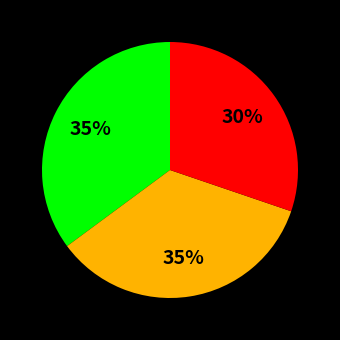

Is there a majority slice in this chart?

No